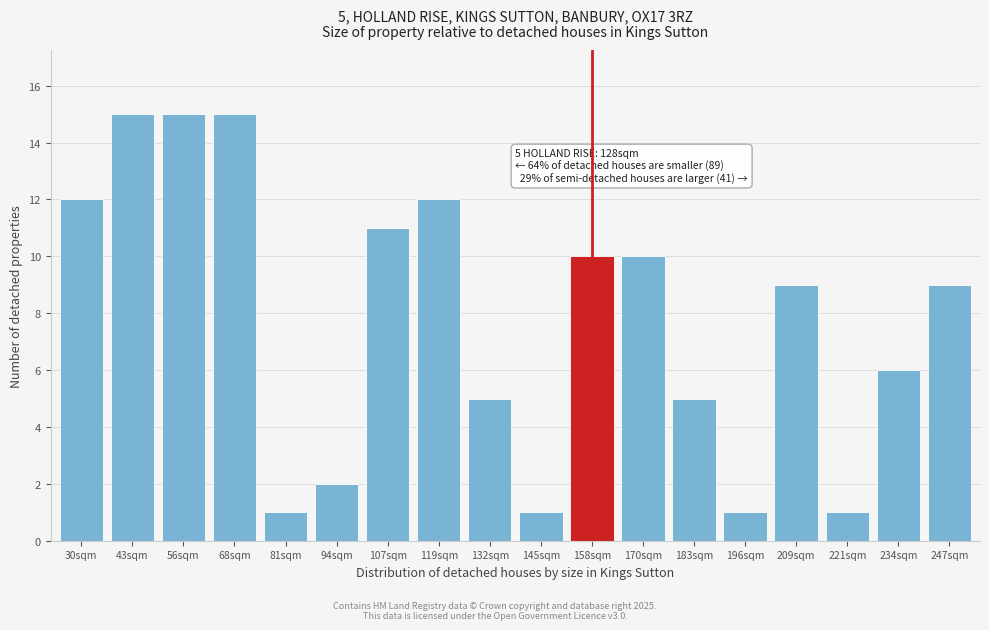

Reading right to left, what are all the values shown in this chart?

247sqm=9	234sqm=6	221sqm=1	209sqm=9	196sqm=1	183sqm=5	170sqm=10	158sqm=10	145sqm=1	132sqm=5	119sqm=12	107sqm=11	94sqm=2	81sqm=1	68sqm=15	56sqm=15	43sqm=15	30sqm=12